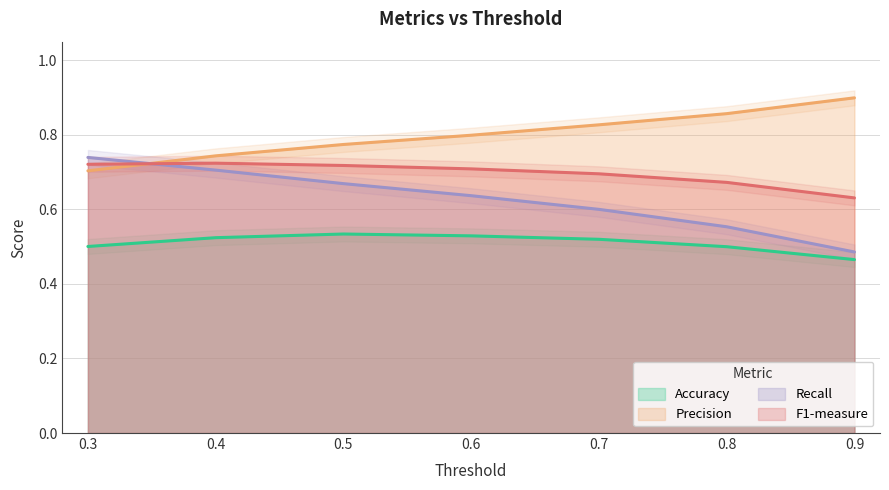

Where is Recall nearest to the value 0?

0.9